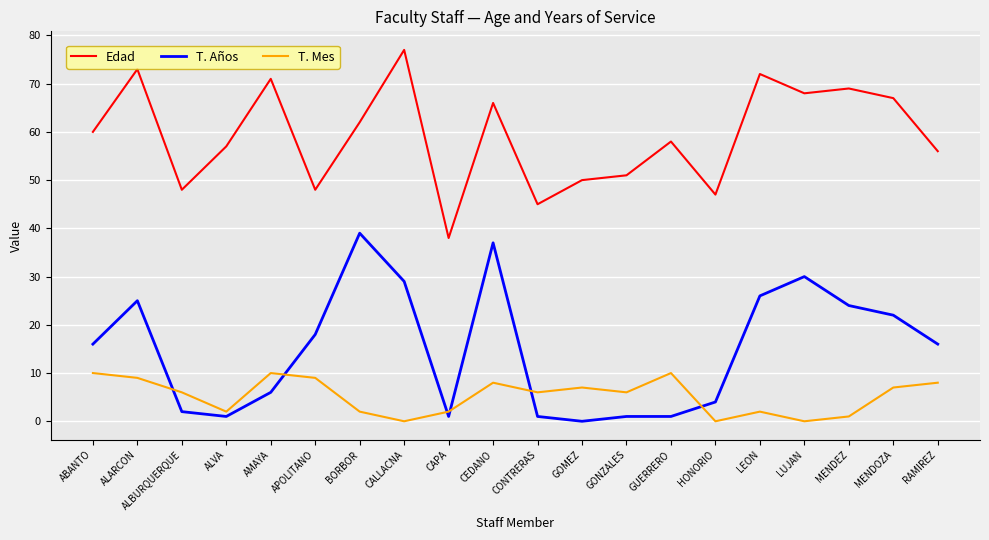

How many interior local valleys does the Edad series have?

6